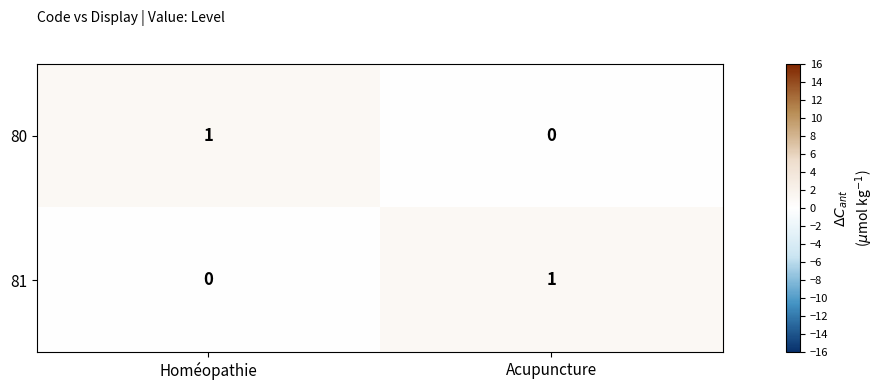

The value of 80 at Homéopathie is 1. True or false?

True